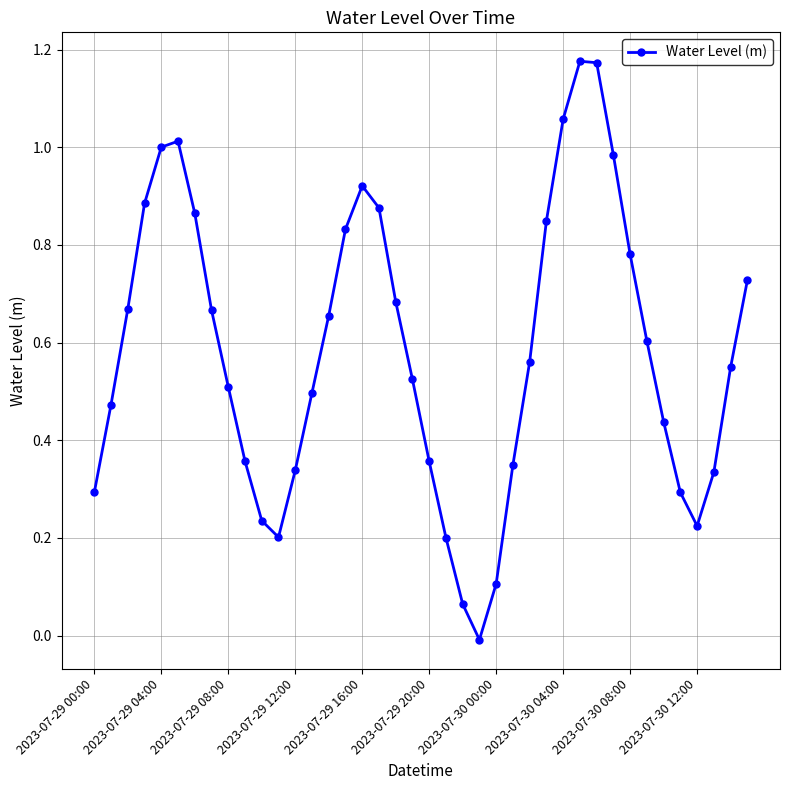

How many points are lower than both their immediate neighbors (excluding endpoints)?

3